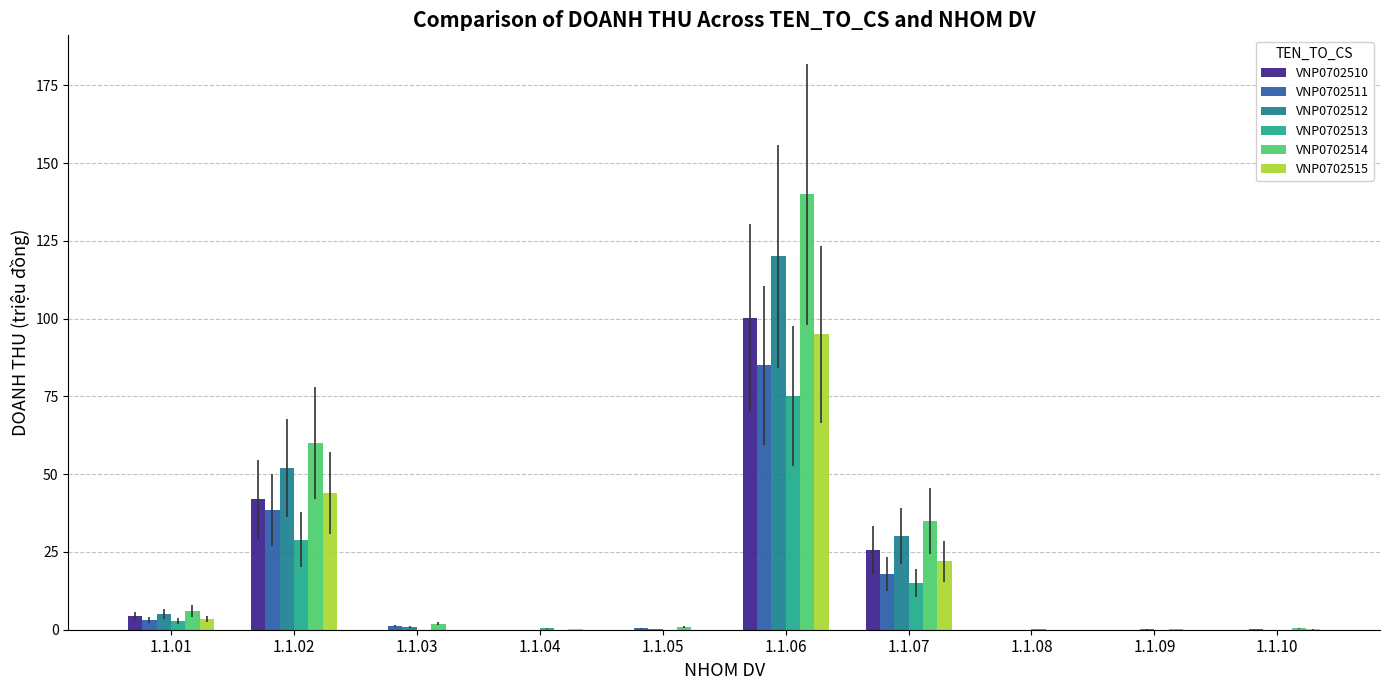

How many categories are shown in the chart?

10